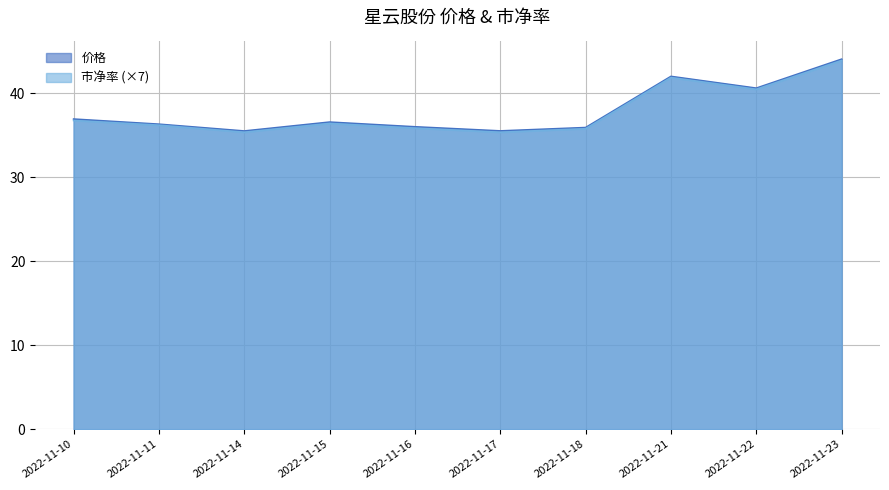

True or false: 市净率 has more than 2 interior local peaks.

False